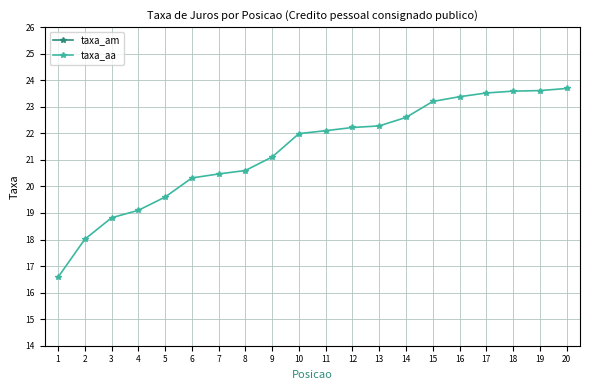

What is the average value of the taxa_am series?

1.6